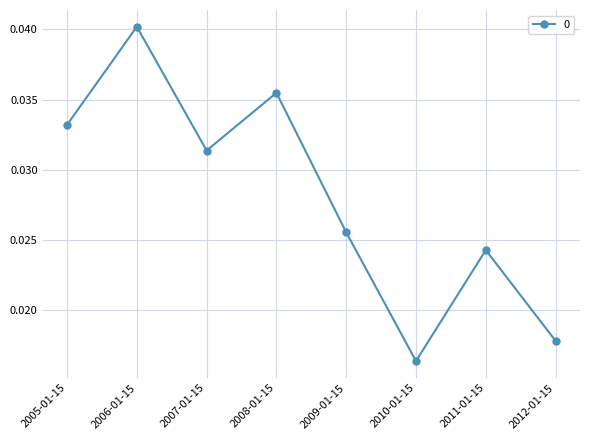

What is the sum of all values?

0.2